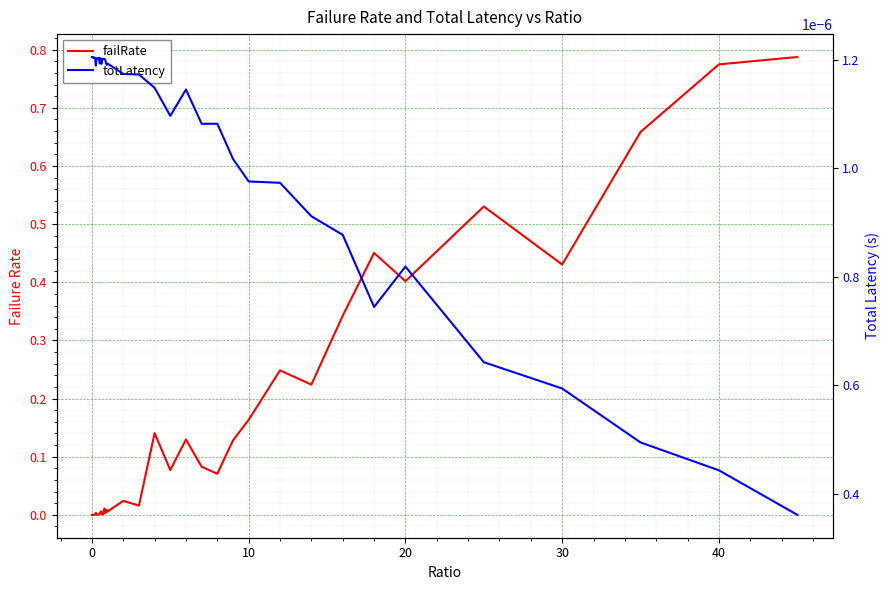

Is the value of failRate at 18 greater than the value of totLatency at 23?

Yes